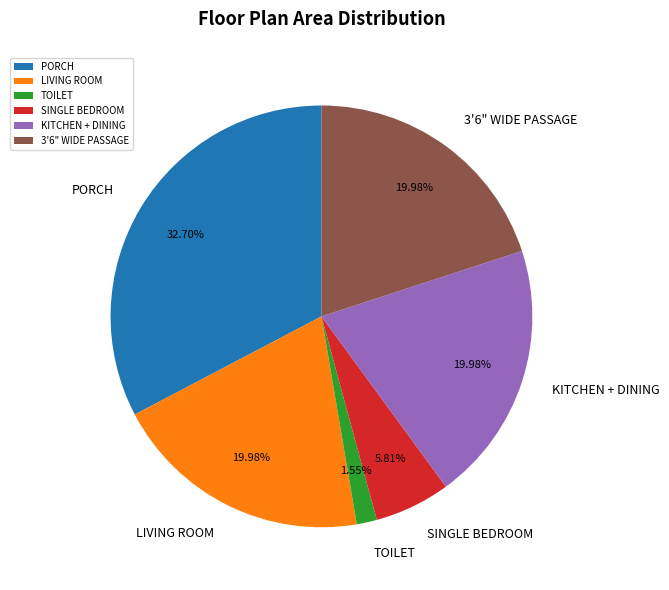

Is KITCHEN + DINING the majority of the pie?

No